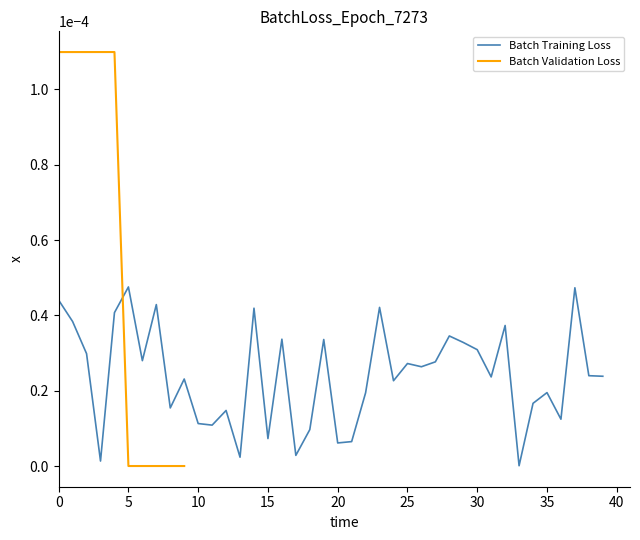

Is it true that the value at 27 is 0.0?

True